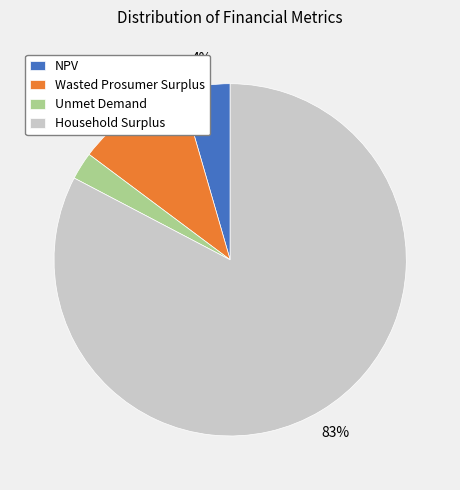

What is the majority slice?

Household Surplus